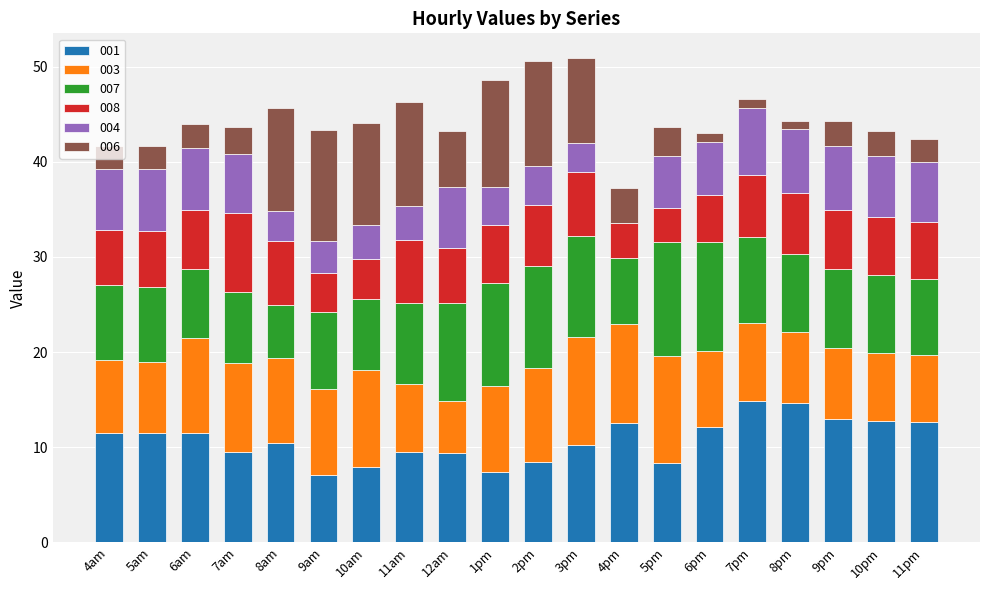

Is it true that 001 equals 3.8 at 4am?

False